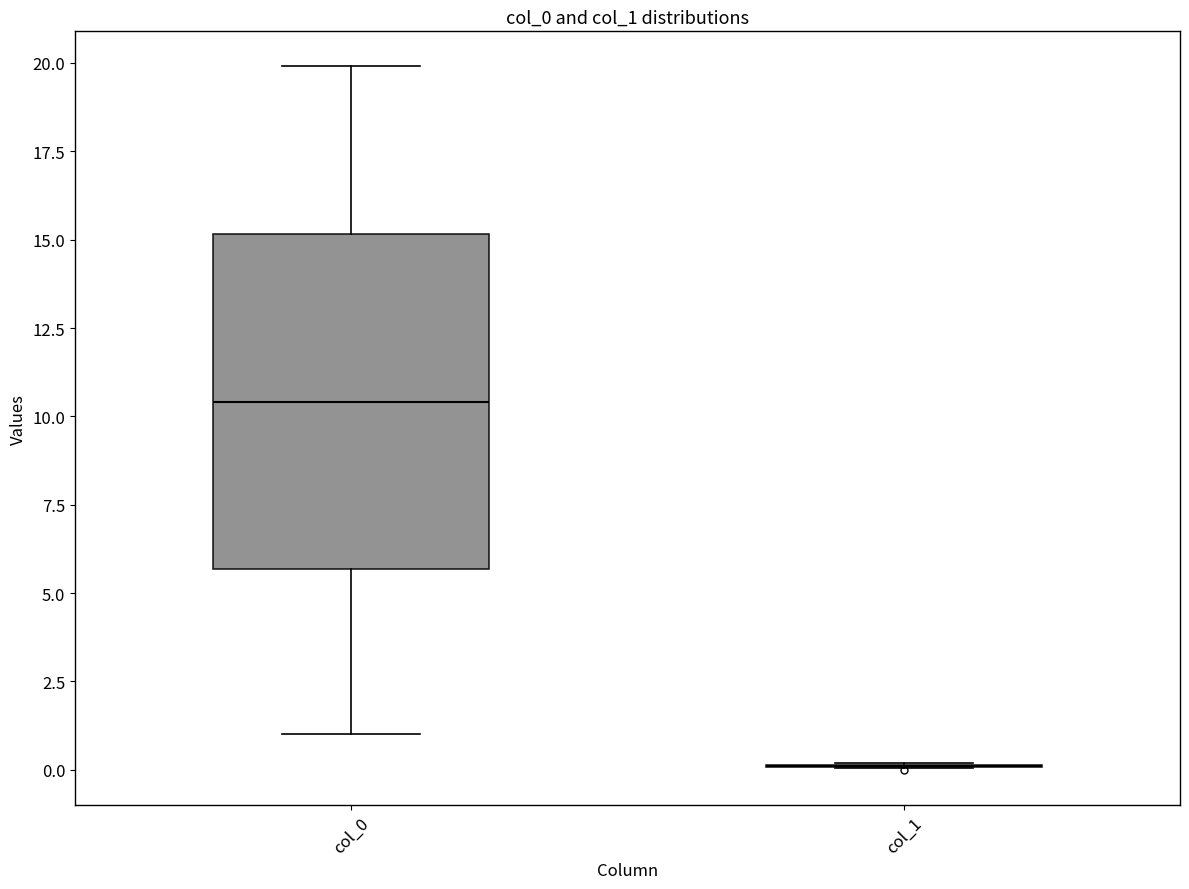

Where is the upper edge of the box for col_0 on the y-axis? The values are not printed on the chart, so give them approximately, as read against the axis.

15.0